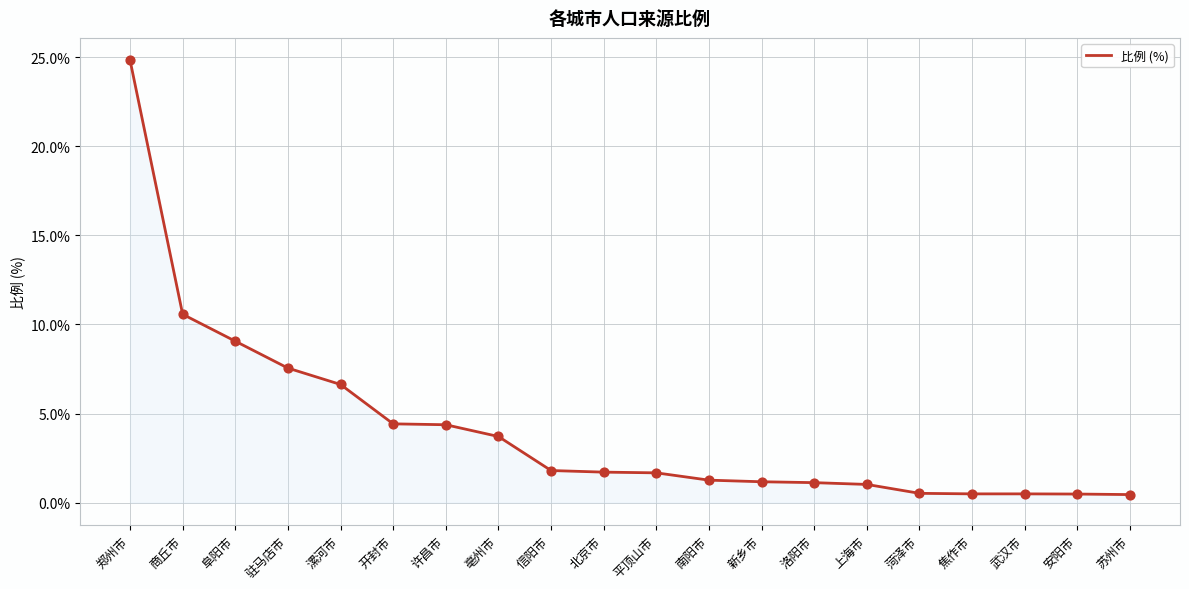

Between 阜阳市 and 漯河市, which is larger?

阜阳市